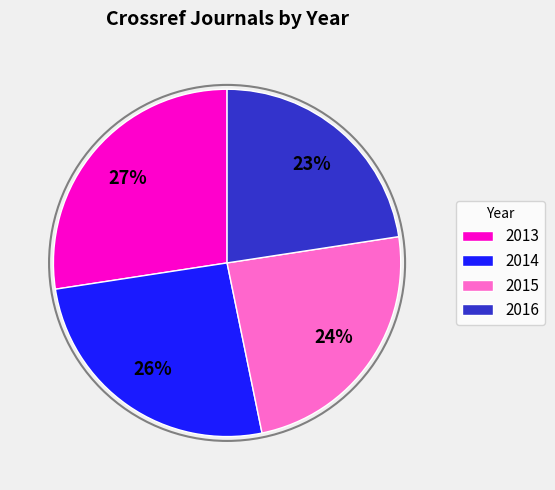

What percentage is the 2014 slice, to the nearest percent?

26%